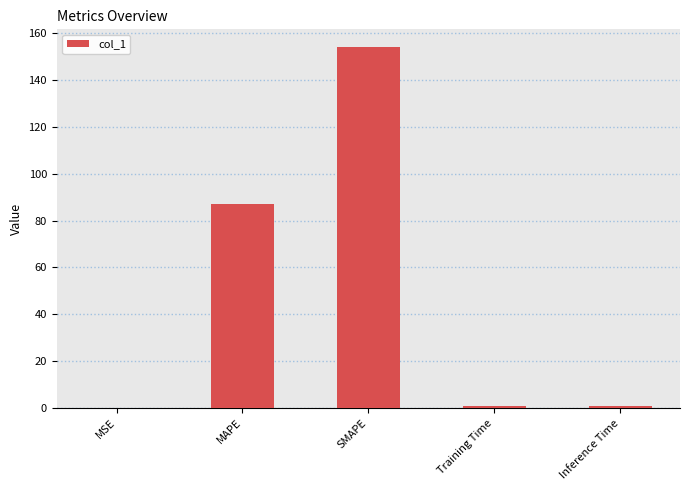

Is it true that the value at MSE is 0.0?

True